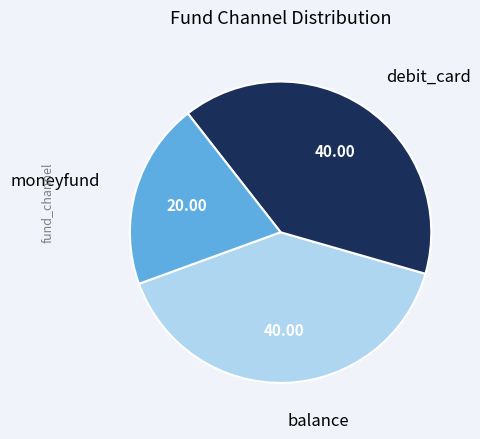

How many segments does this pie chart have?

3